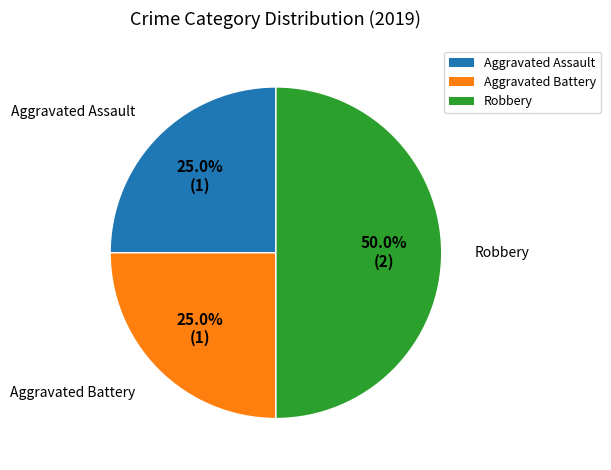

Do Robbery and Aggravated Assault together represent more than half of the pie?

Yes